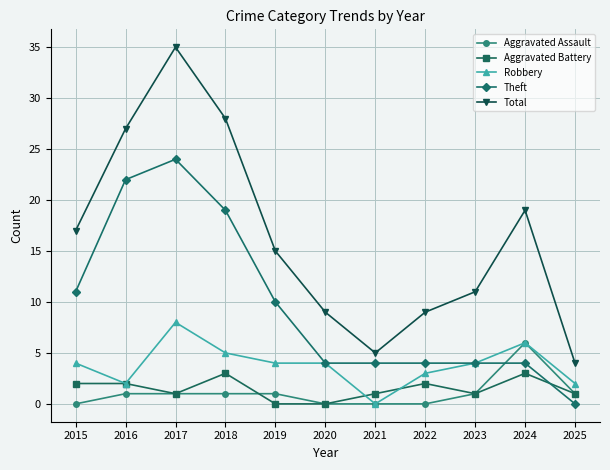

Which series changed the most between 2015 and 2016?

Theft